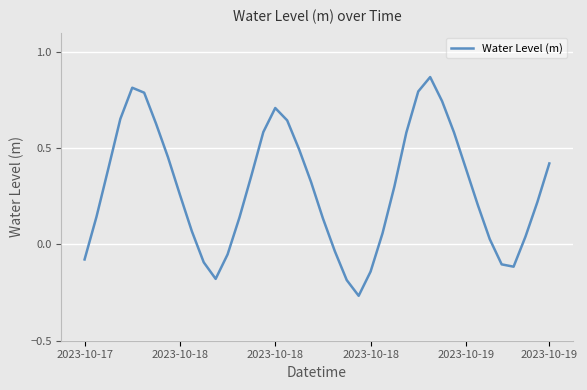

What is the difference between the maximum and minimum values?

1.1